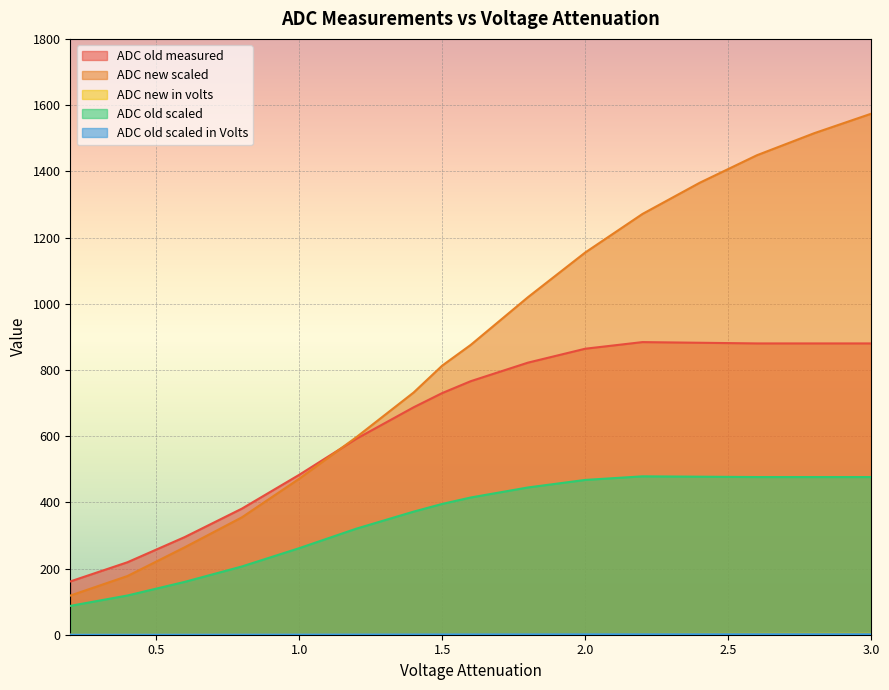

What is the approximate value of ADC new scaled at 1.2?

596.8